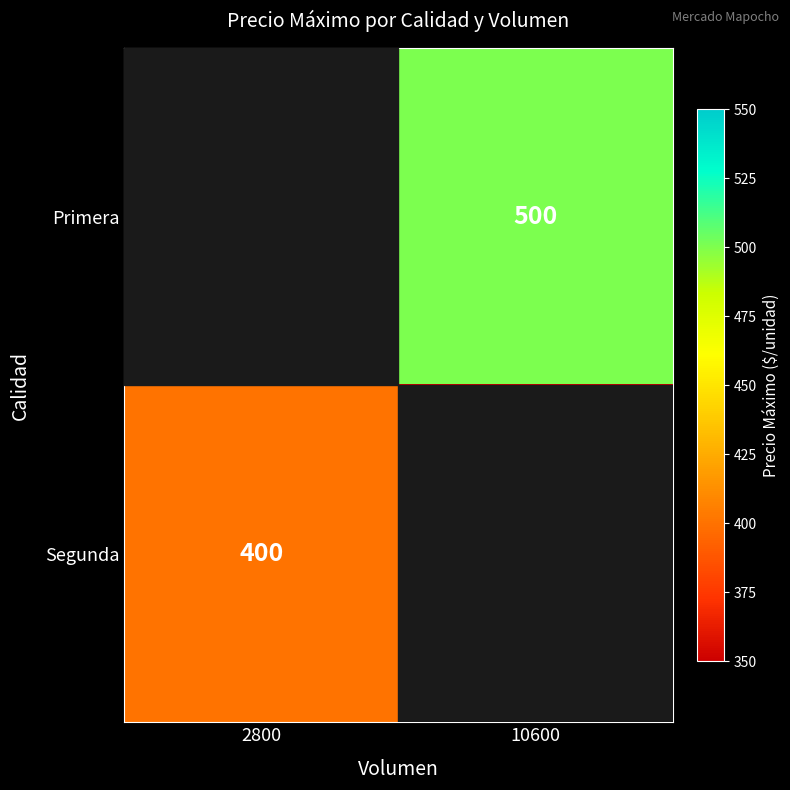

Is it true that Primera equals 803 at 10600?

False